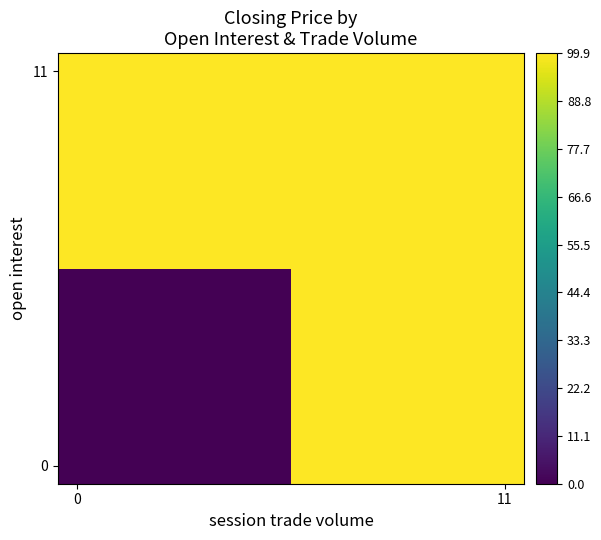

Reading left to right, what are all the values shown in this chart?

row_0: 0.0	99.9
row_1: 99.9	99.9